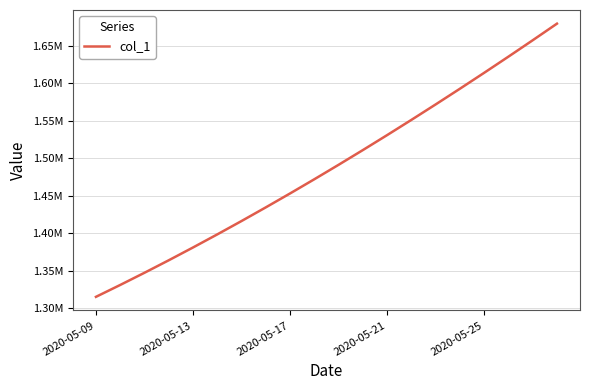

Is this an area chart (filled region under the line)?

No